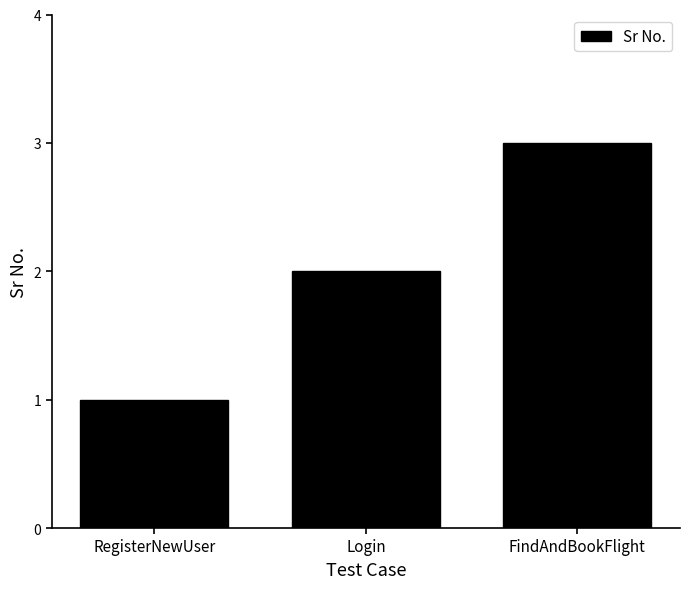

List the labels in order of value, largest first.

FindAndBookFlight, Login, RegisterNewUser